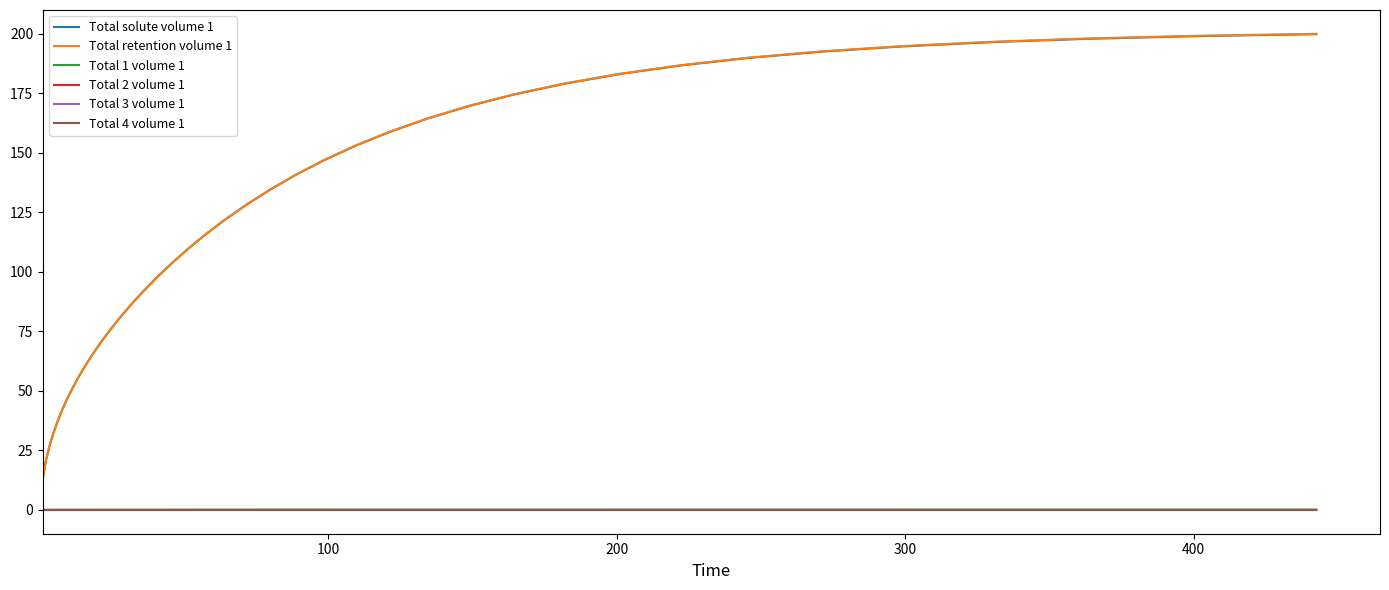

True or false: Total 1 volume 1 and Total retention volume 1 cross at least once.

False